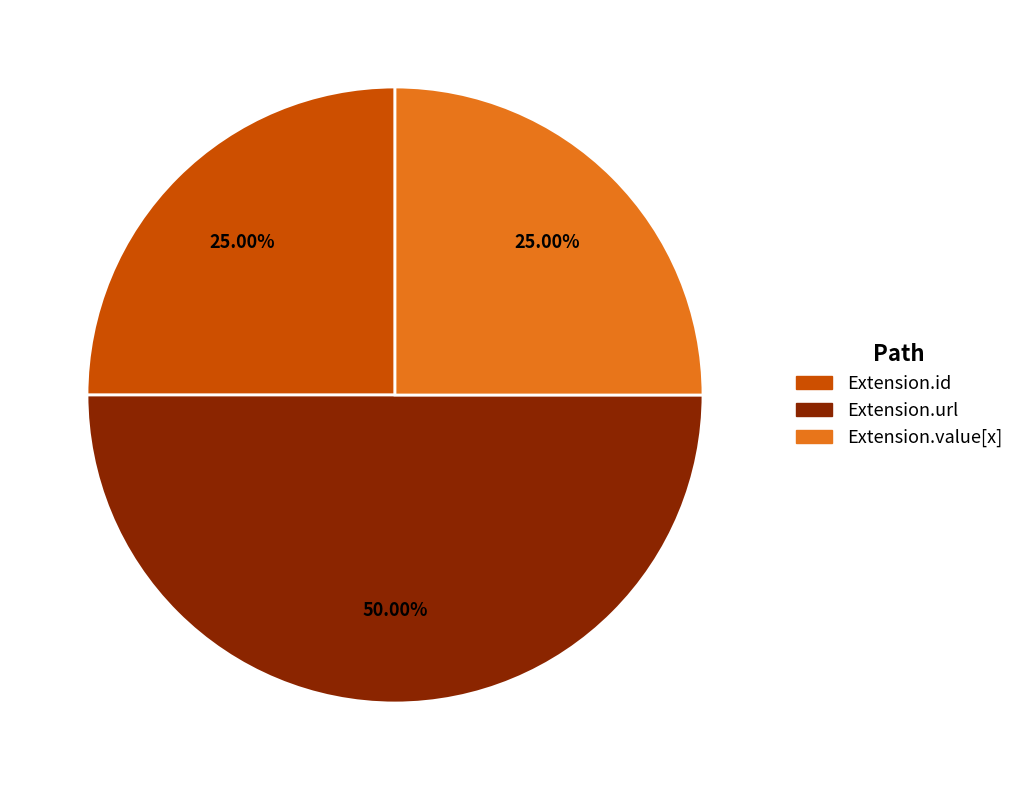

Which category has the biggest portion of the pie?

Extension.url